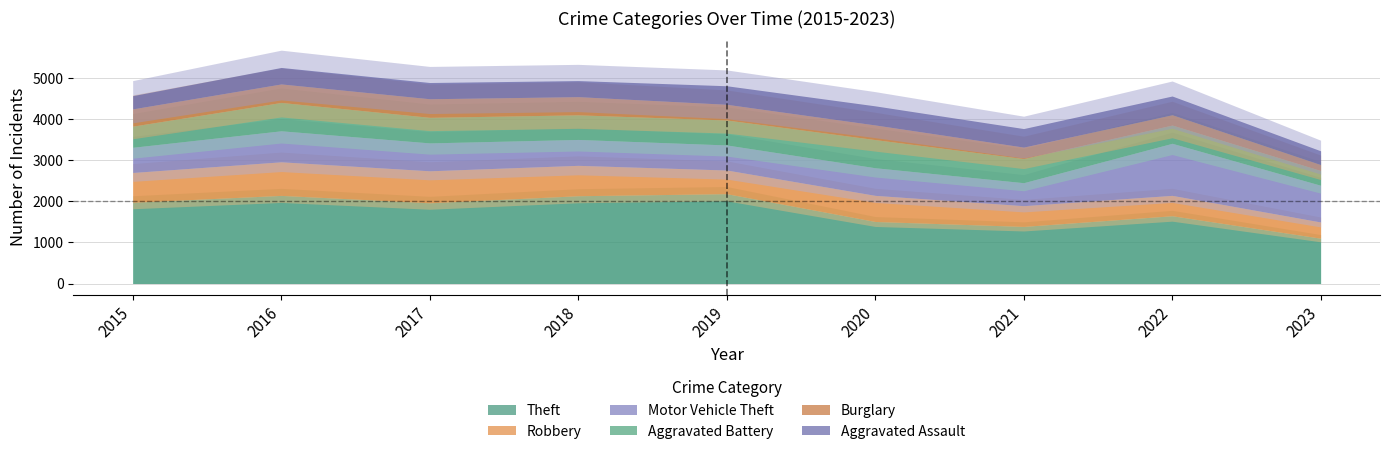

What is the value of the Theft point at the 5th from the left?

2190